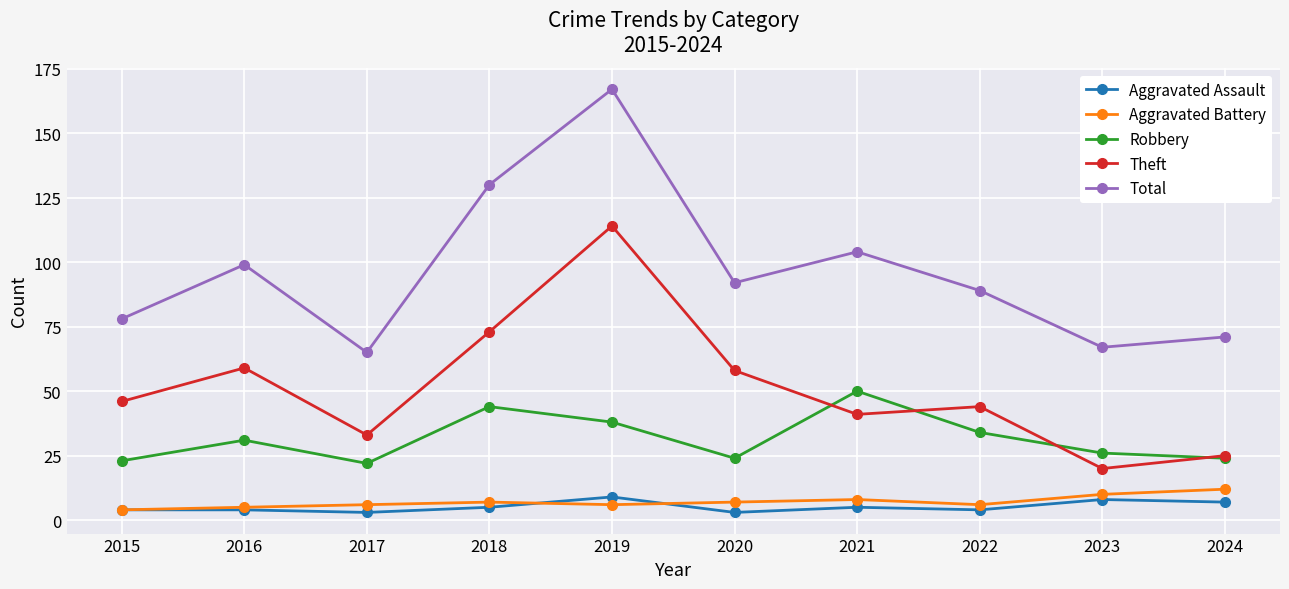

Which series has the largest total across all categories?

Total